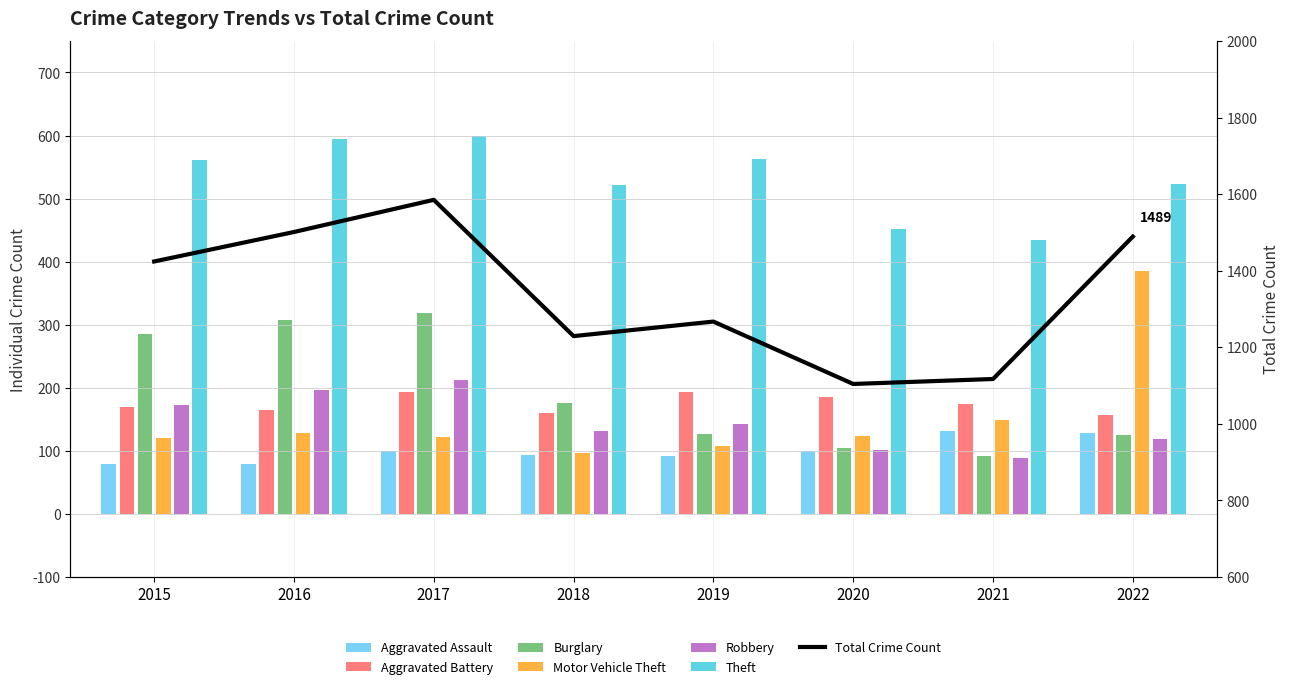

What is the value of the 4th point from the left?

1229